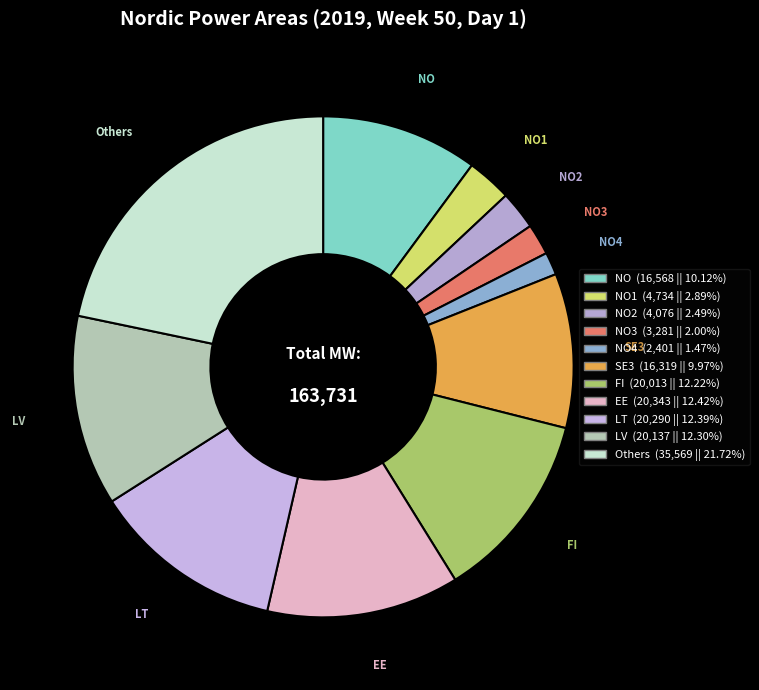

Count the number of slices in the pie.

11